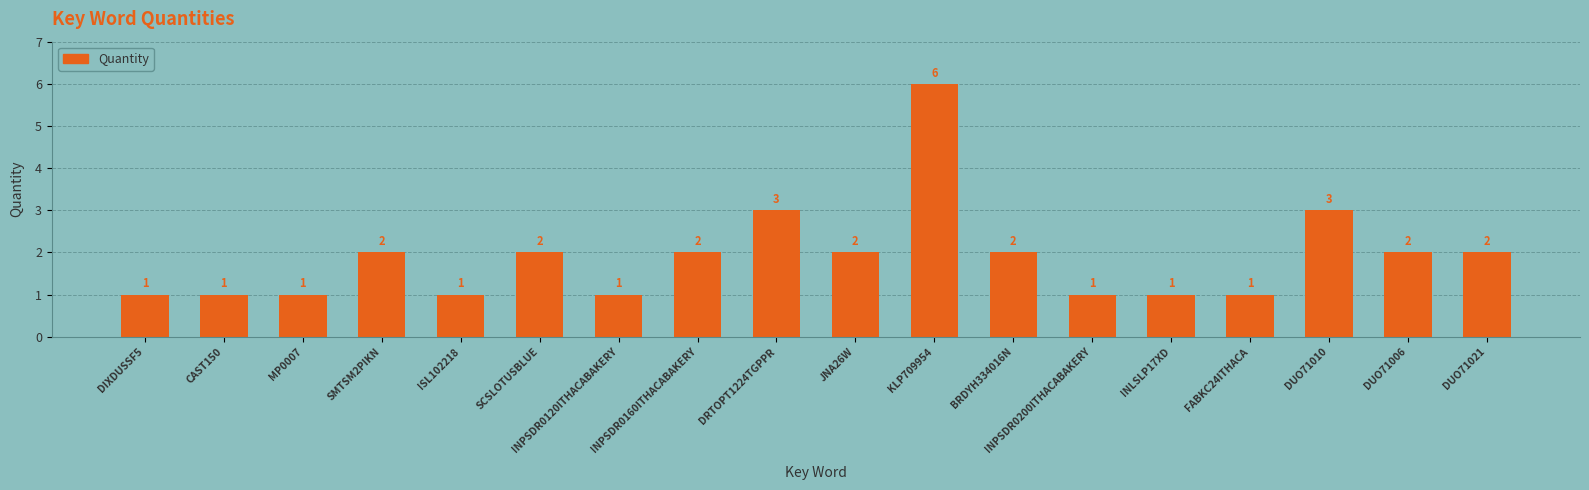

How many values are between 1 and 2?

15